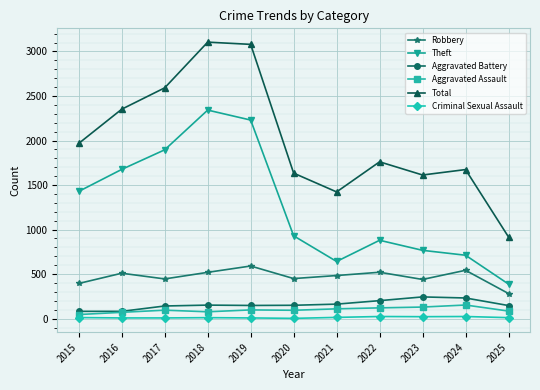

The Theft series shows 89 at 2025. True or false?

False